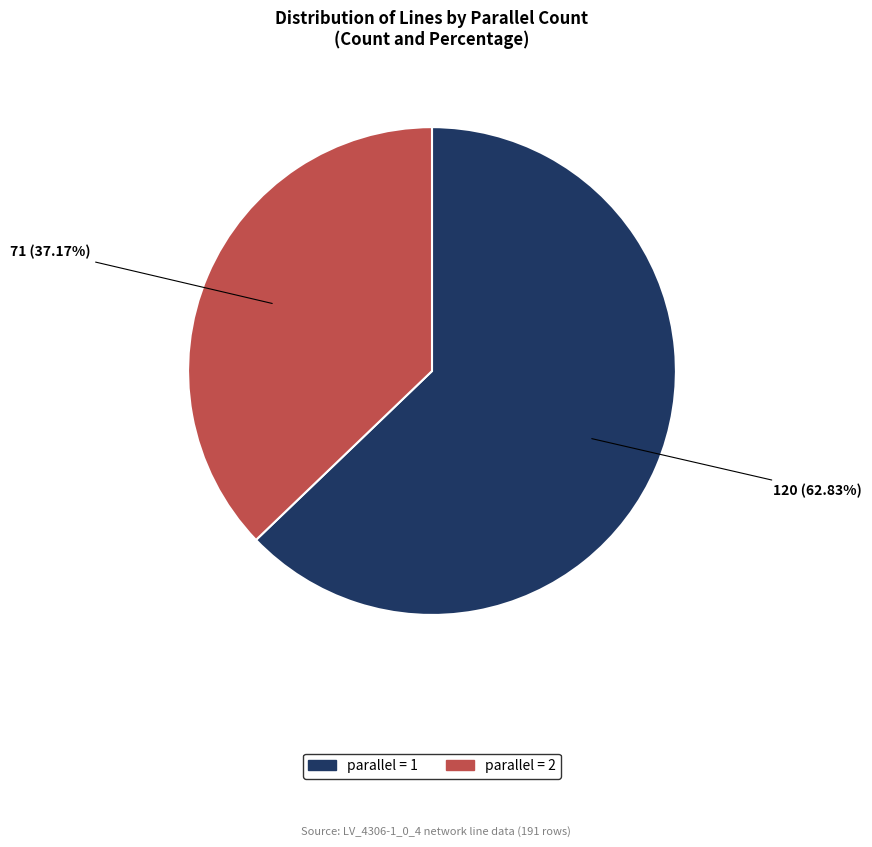

Is there any slice that represents more than half of the pie?

Yes